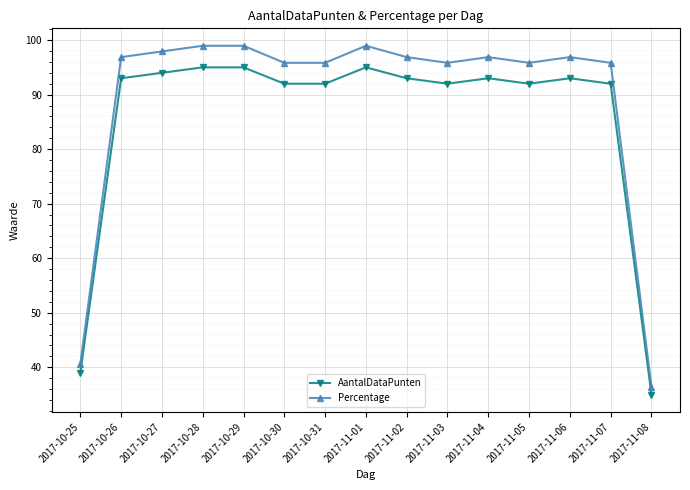

Which series has the widest spread of values?

Percentage